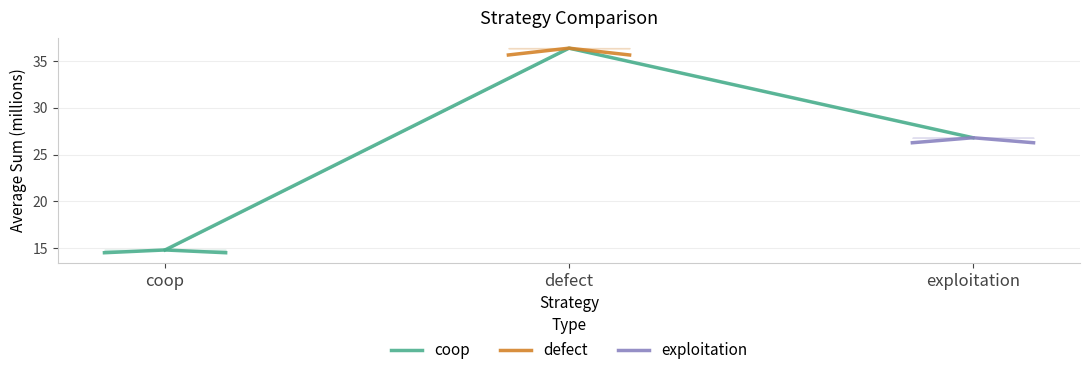

What is the label of the 1st point from the right?

exploitation